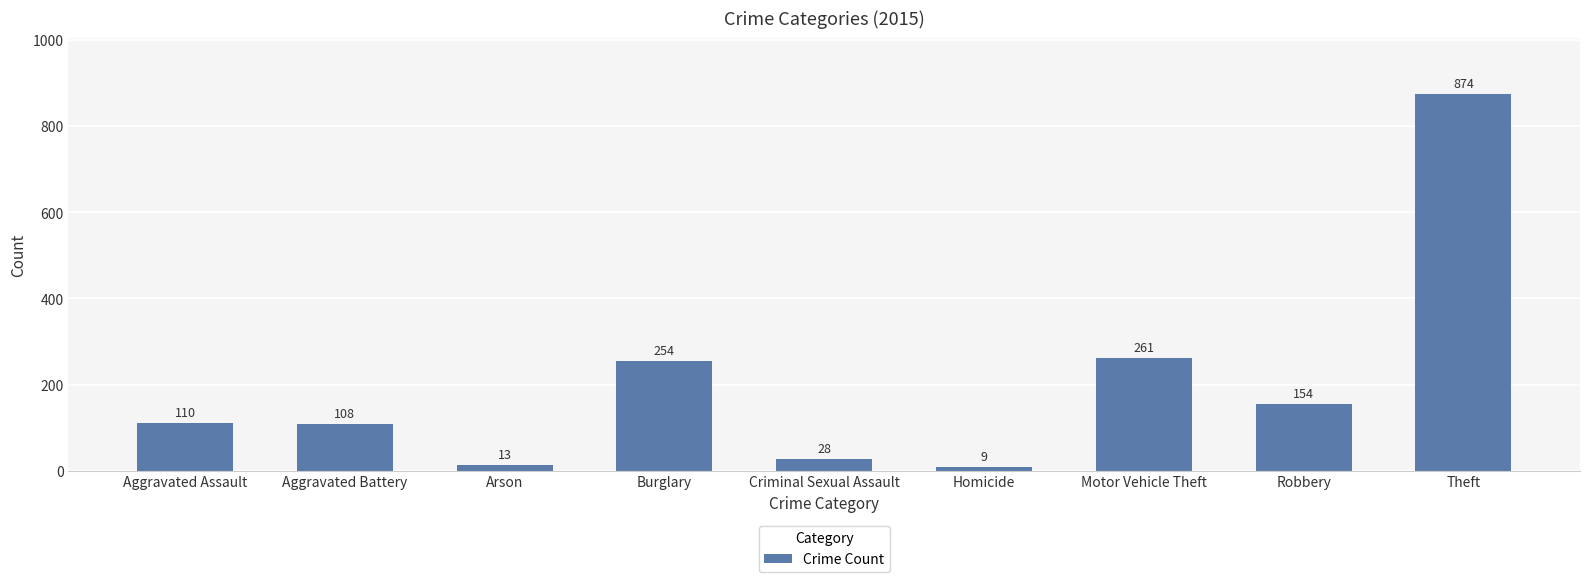

At which label is the value closest to 441?

Motor Vehicle Theft